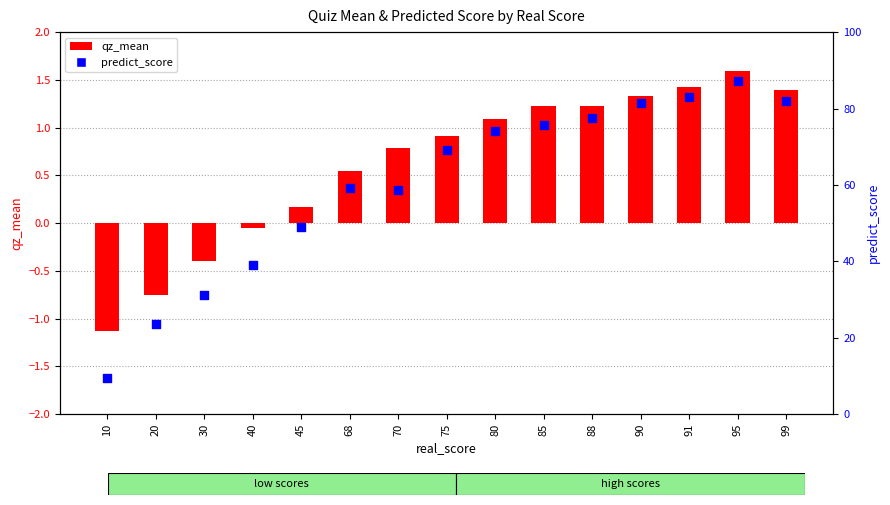

Which series contains the highest Y value?

predict_score